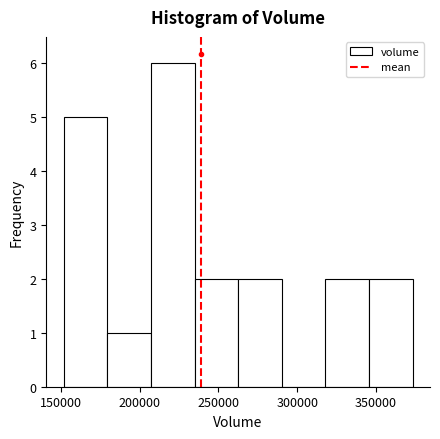

Which range on the x-axis has the tallest bar?

205000 to 235000